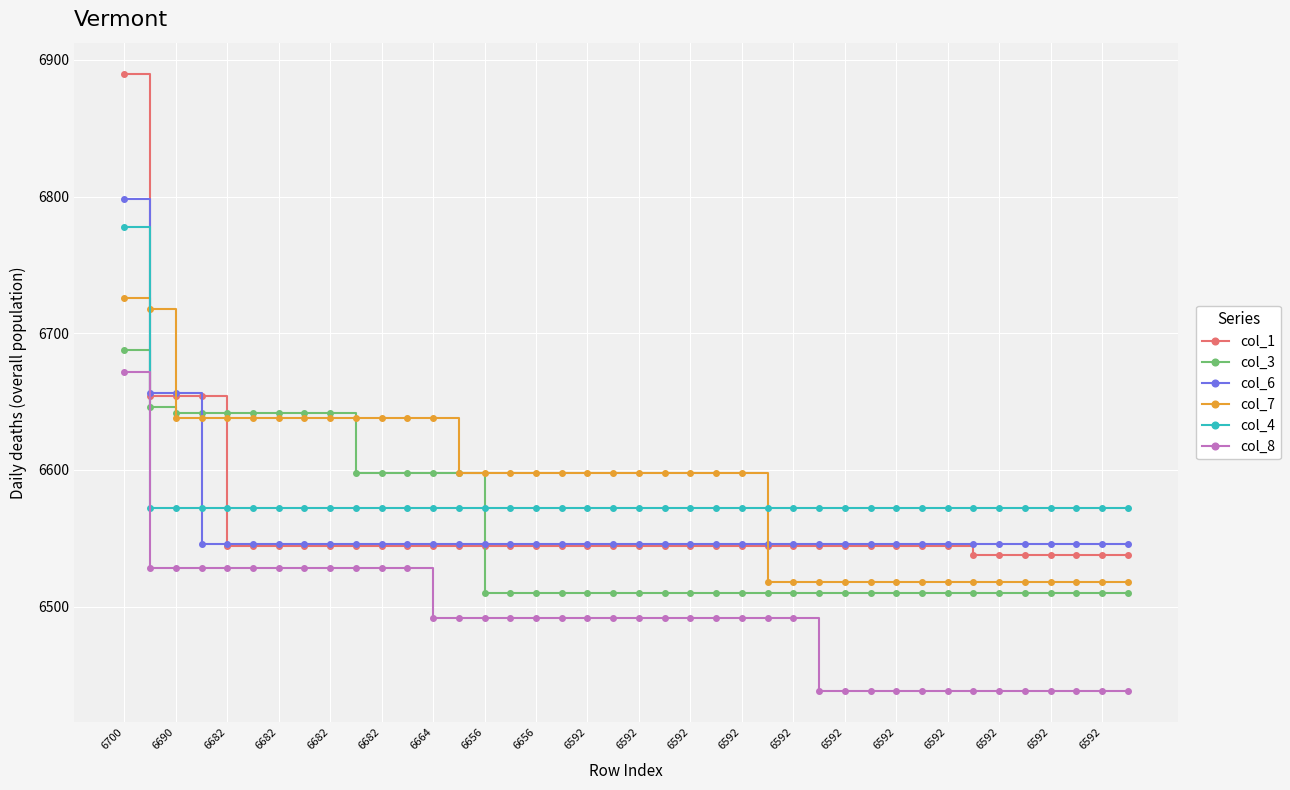

Which series has the largest range (max minus min)?

col_1